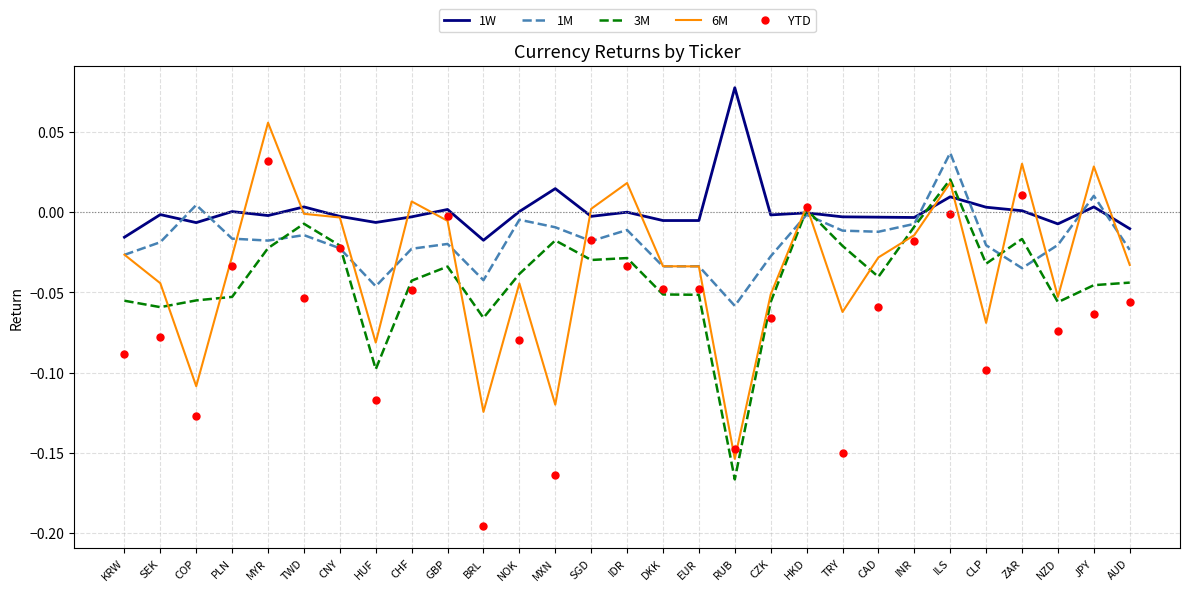

The 1M series shows -0.0 at HKD. True or false?

True